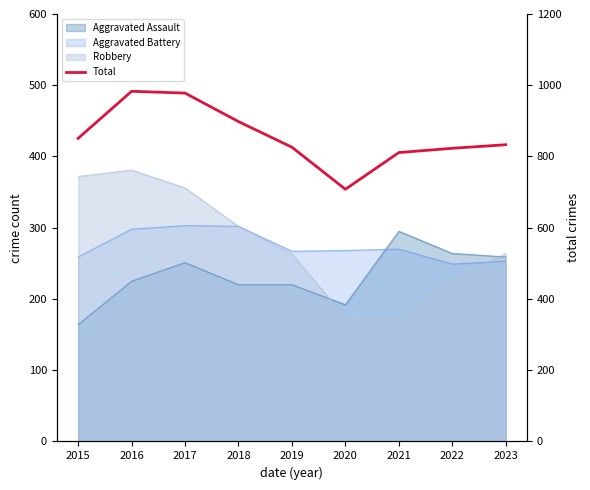

Reading left to right, list all the values displayed in this chart.

851	983	978	898	826	708	811	823	833